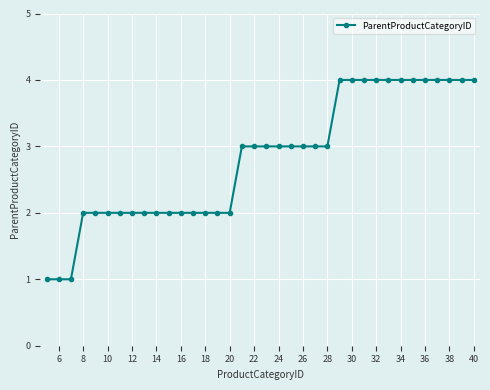

What is the greatest value displayed?

4